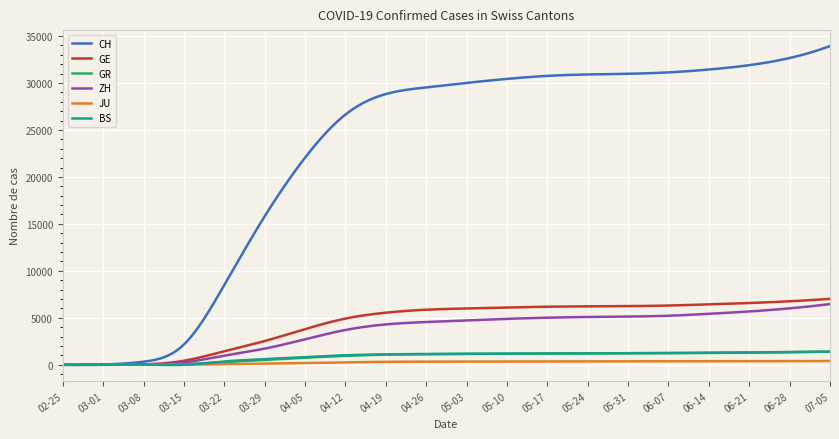

What is the difference between the maximum and minimum values in the ZH series?

6466.0